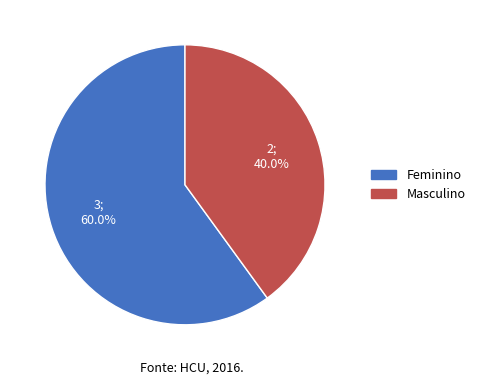

To the nearest percent, what is the average slice percentage?

50%